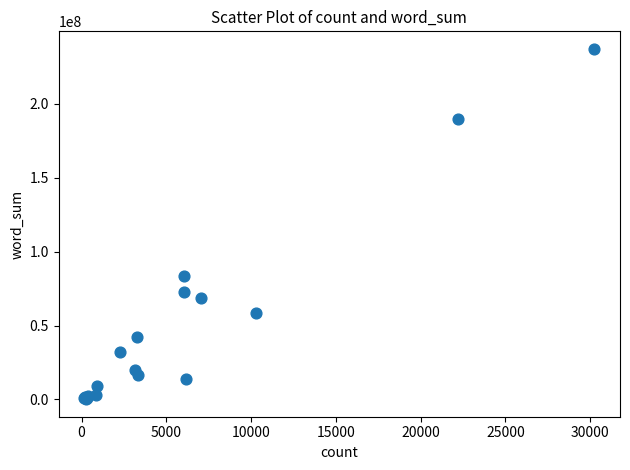

What Y value in the scatter plot is closest to 118600432?

83411096